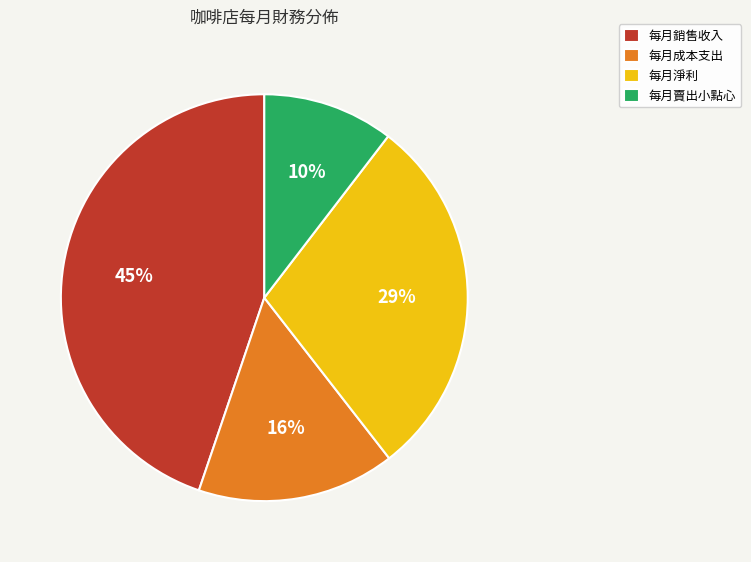

Does 每月成本支出 account for over 50% of the chart?

No